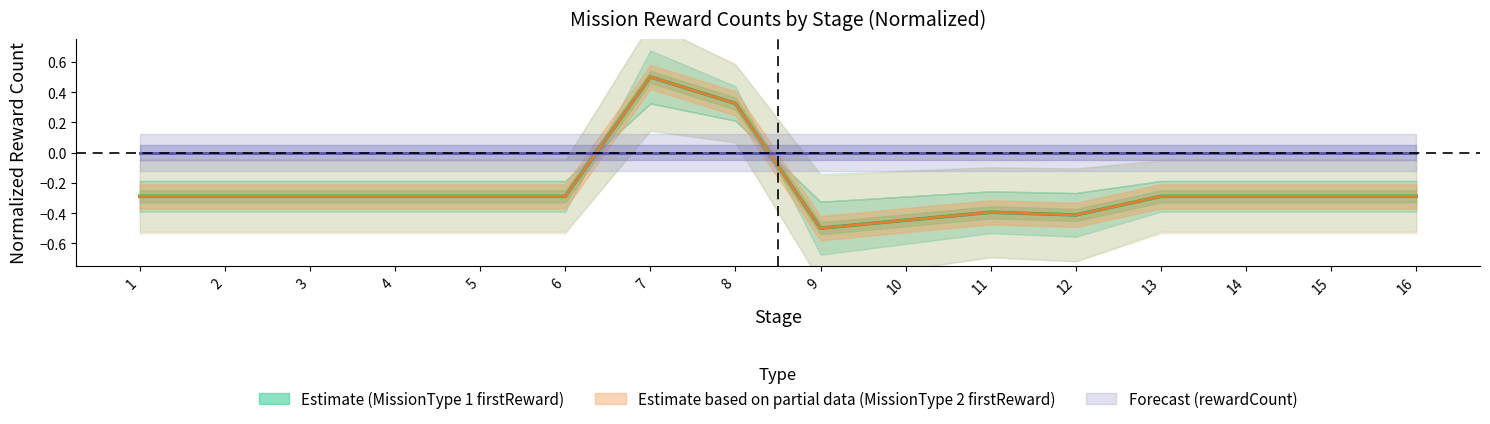

True or false: missionType2_firstRewardCount1 and missionType1_firstRewardCount1 cross at least once.

False